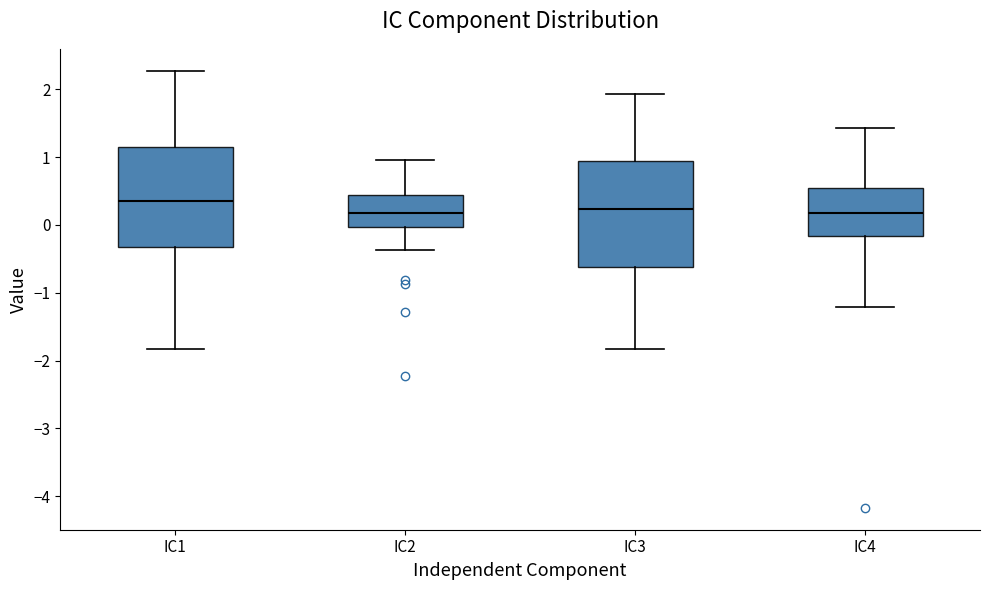

Where does the lower whisker of the box for IC4 end on the y-axis? The values are not printed on the chart, so give them approximately, as read against the axis.

-1.2